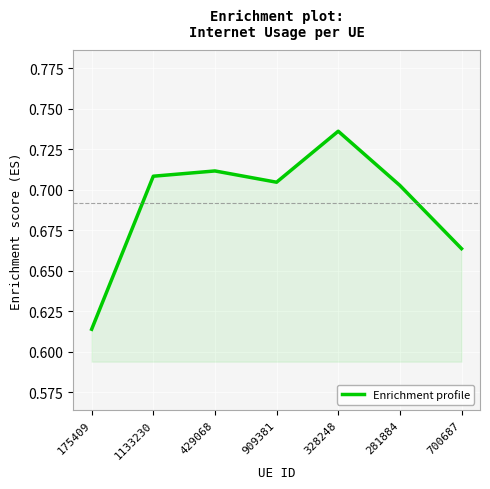

Rank the categories by value from lowest to highest.

175409, 700687, 281884, 909381, 1133230, 429068, 328248